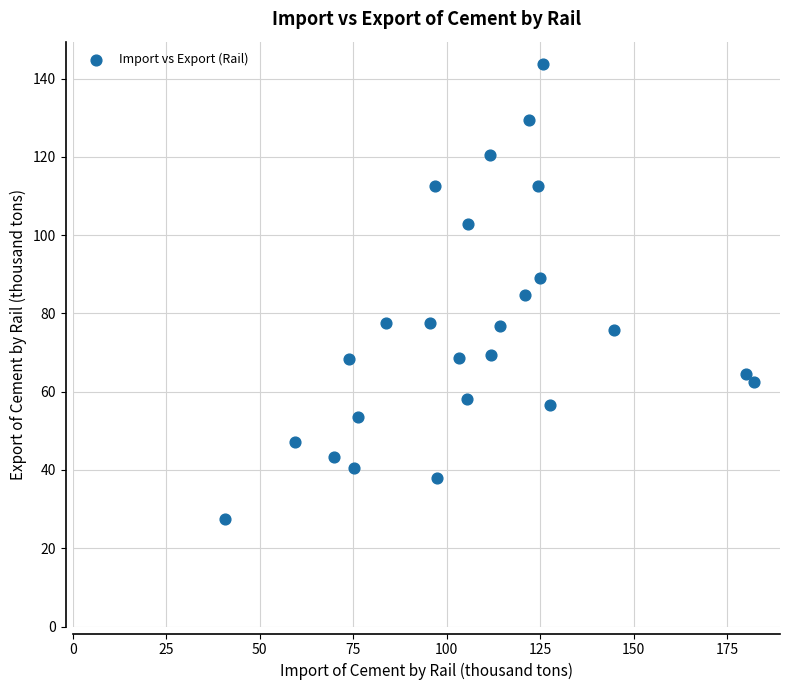

What is the range of Y values (max minus min)?

116.1